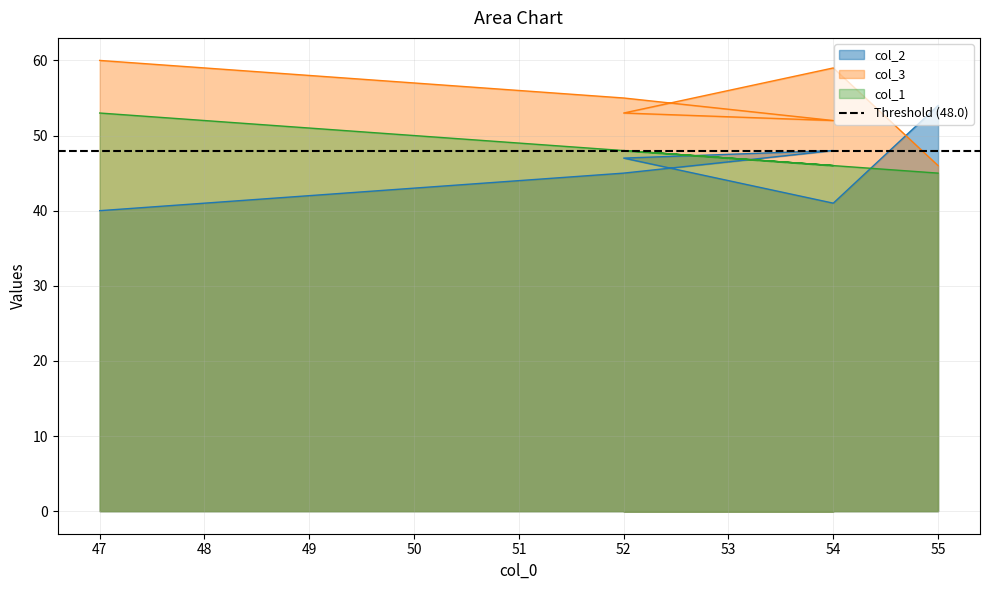

Rank the series by their maximum value, from lowest to highest.

col_1, col_2, col_3